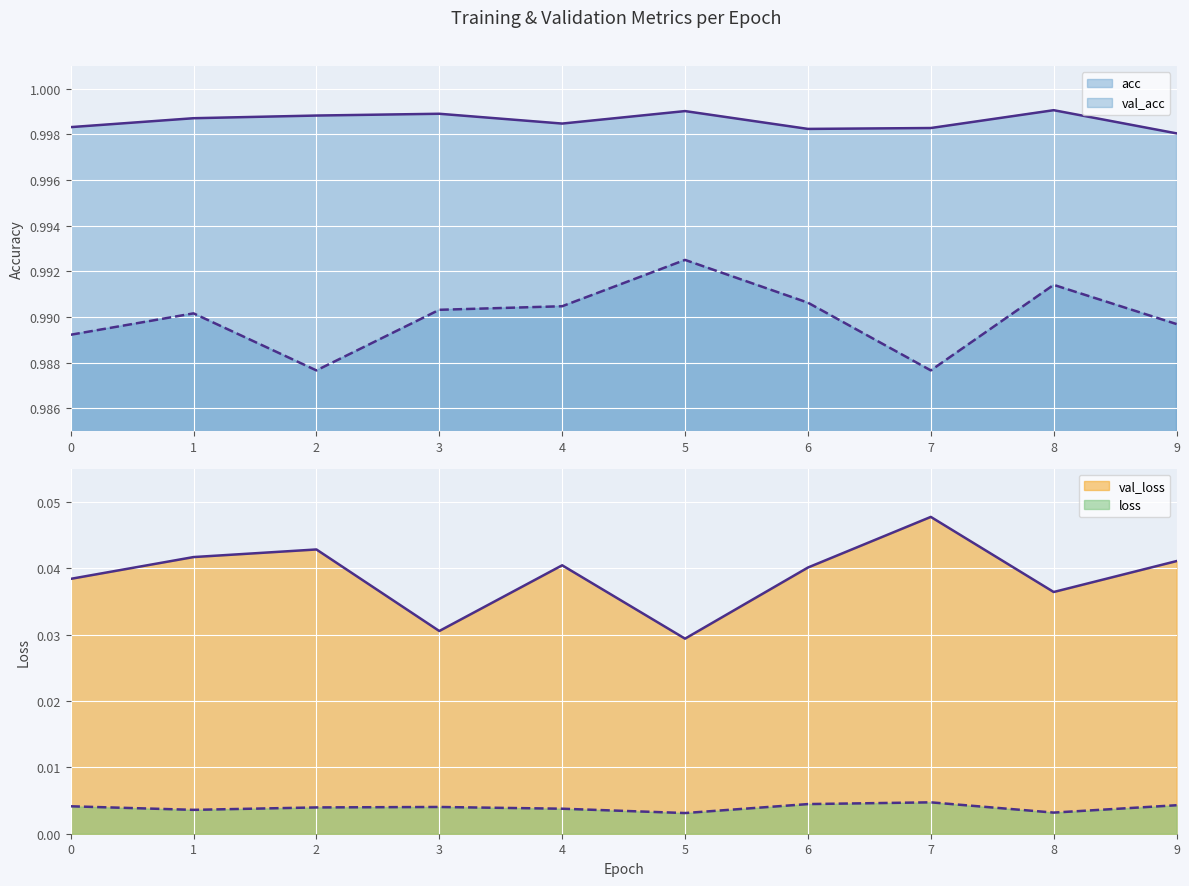

What is the difference between the highest and lowest values at 3?

1.0